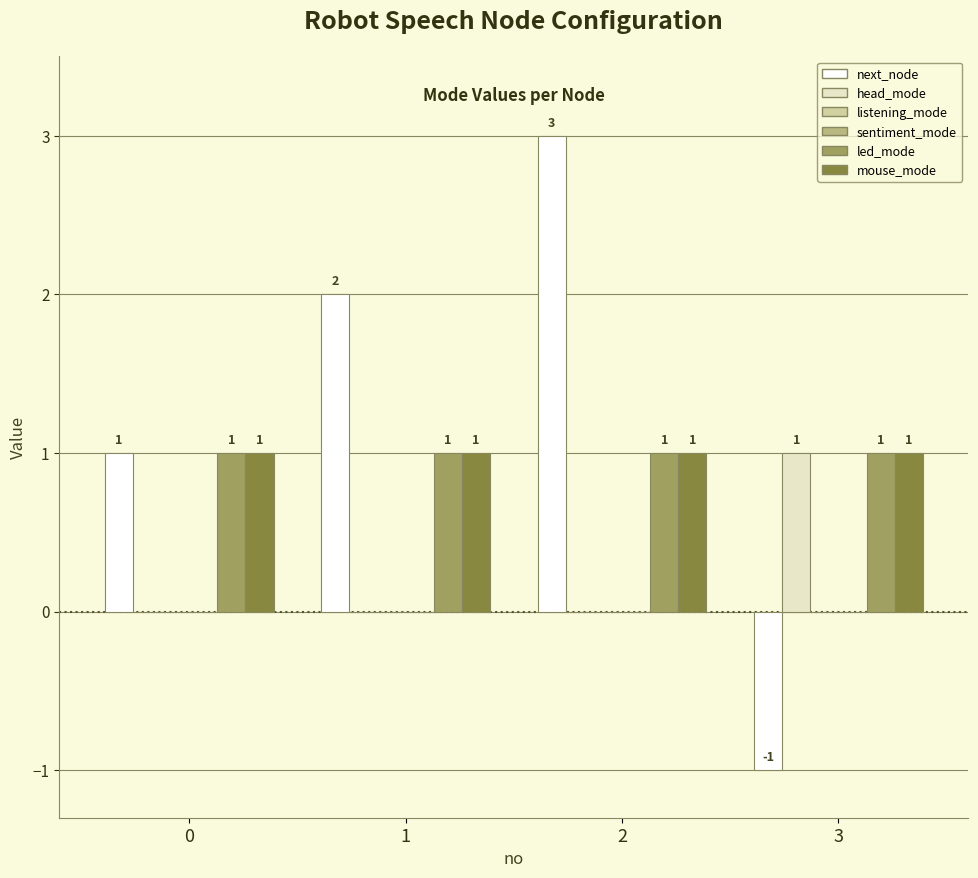

Reading left to right, what are all the values shown in this chart?

next_node: 0=1	1=2	2=3	3=-1
head_mode: 0=0	1=0	2=0	3=1
listening_mode: 0=0	1=0	2=0	3=0
sentiment_mode: 0=0	1=0	2=0	3=0
led_mode: 0=1	1=1	2=1	3=1
mouse_mode: 0=1	1=1	2=1	3=1